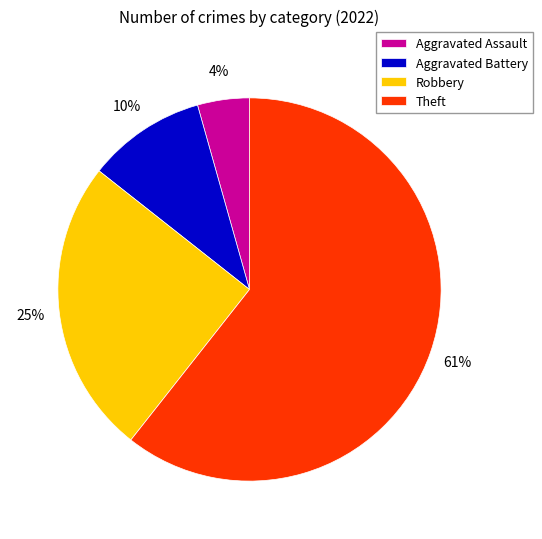

Rank the categories by value from lowest to highest.

Aggravated Assault, Aggravated Battery, Robbery, Theft